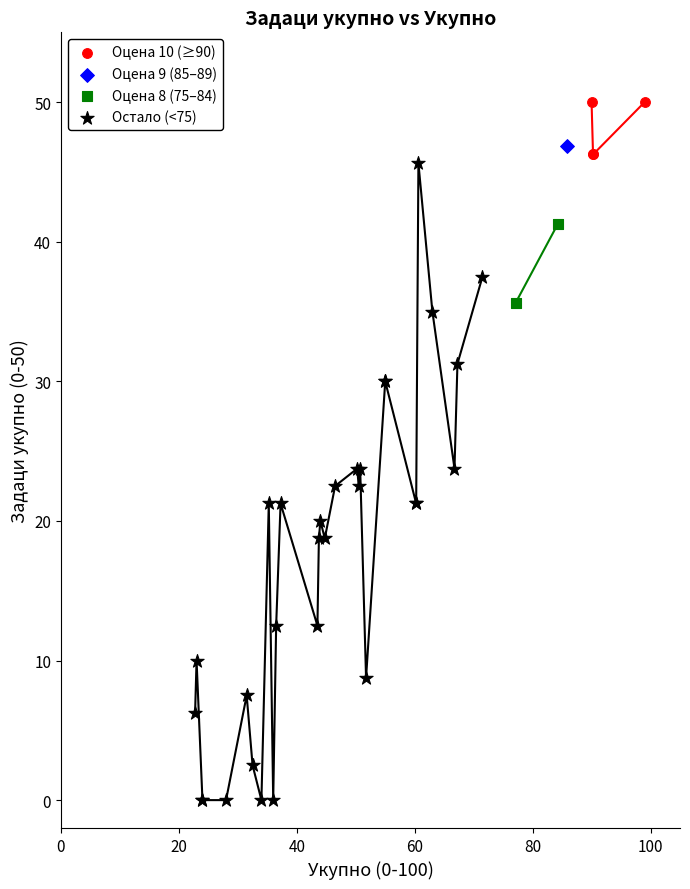

What are all the series names shown in the legend?

Оцена 10 (≥90), Оцена 9 (85–89), Оцена 8 (75–84), Остало (<75)